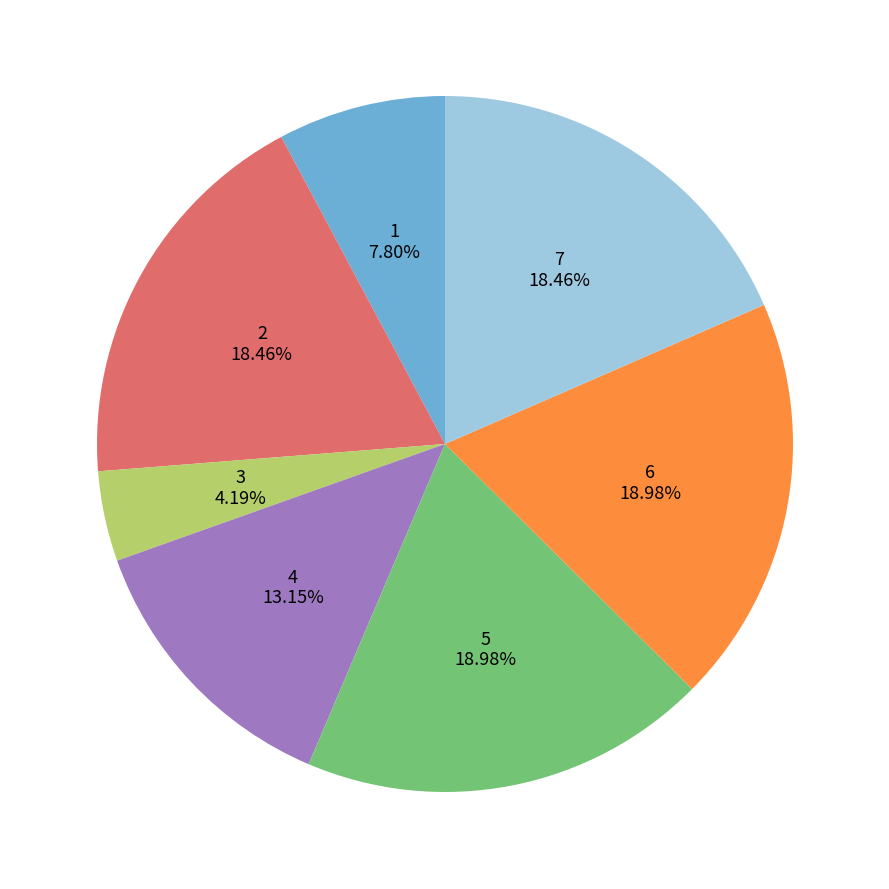

Is there a majority slice in this chart?

No